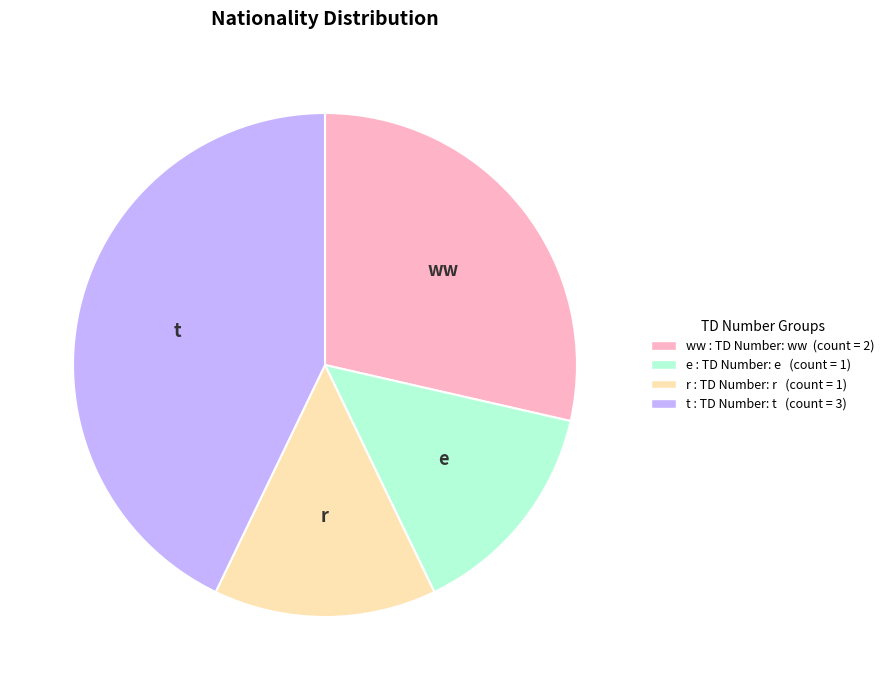

How many slices are in this pie chart?

4